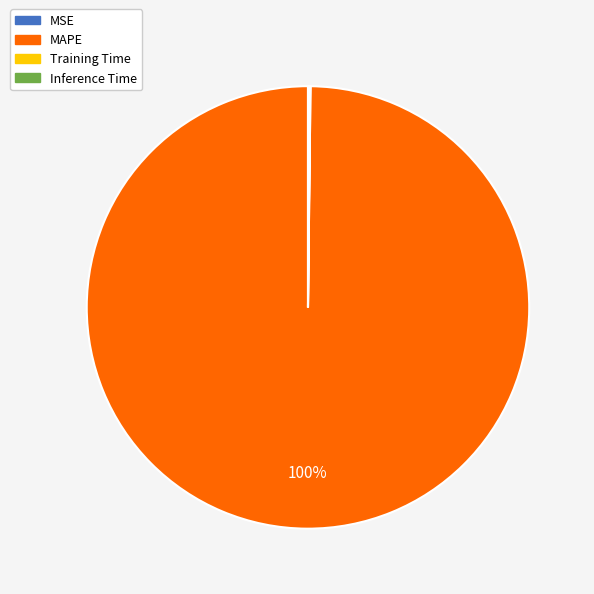

What percentage is the MAPE slice, to the nearest percent?

100%